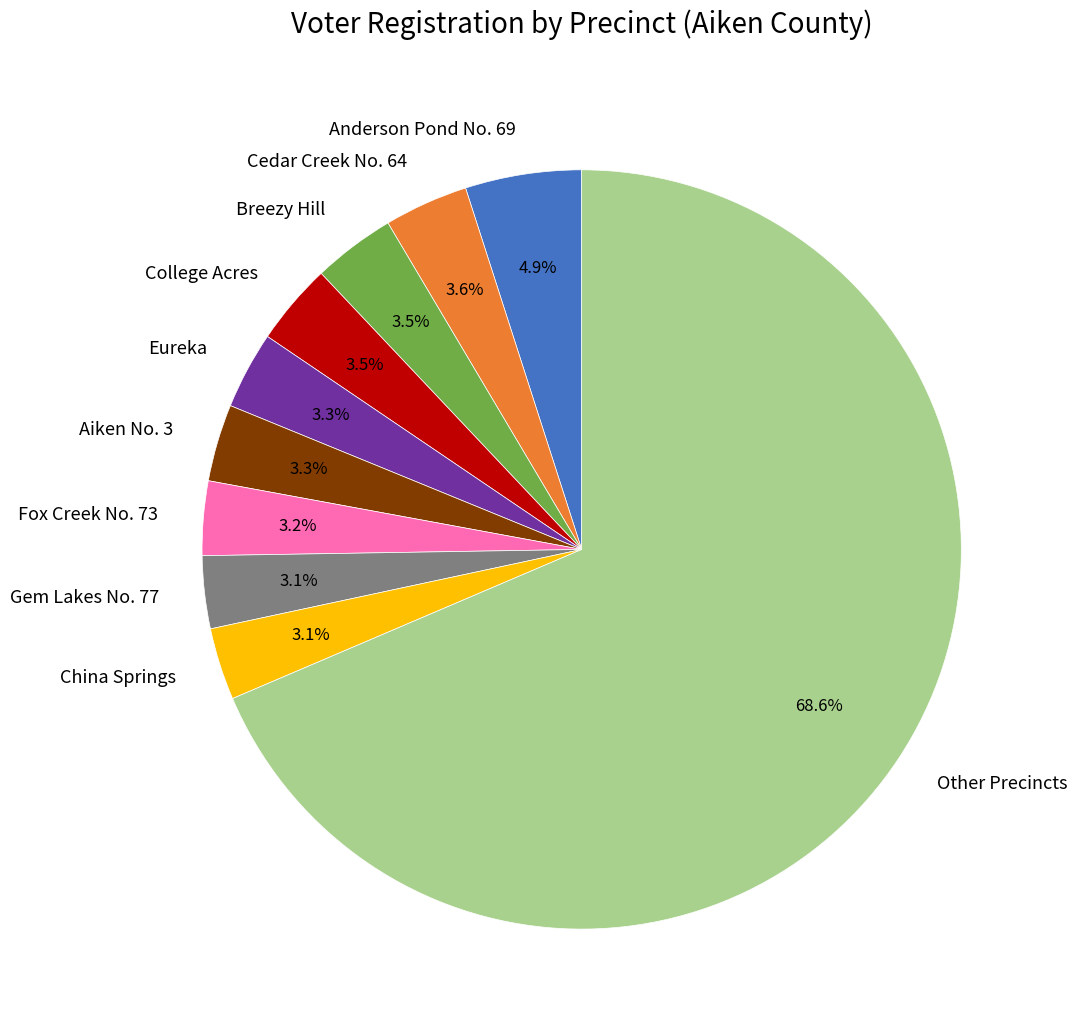

How much of the chart is everything except Aiken No. 3?

96.7%